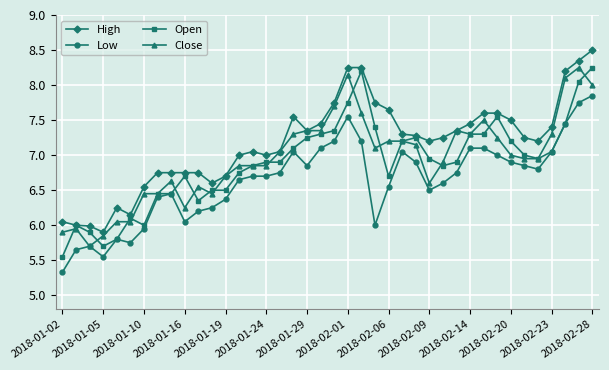

How many series are shown in this chart?

4